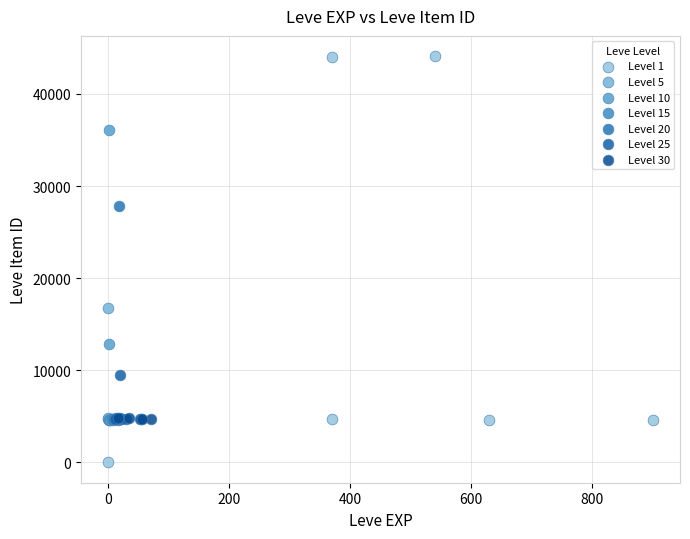

Which series has the largest Y range (max minus min)?

Level 1